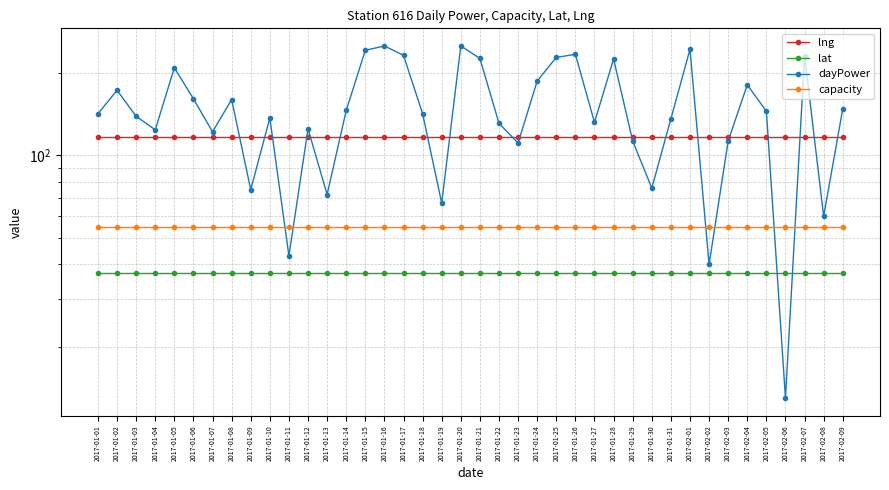

Reading left to right, list all the values displayed in this chart.

lng: 117.2	117.2	117.2	117.2	117.2	117.2	117.2	117.2	117.2	117.2	117.2	117.2	117.2	117.2	117.2	117.2	117.2	117.2	117.2	117.2	117.2	117.2	117.2	117.2	117.2	117.2	117.2	117.2	117.2	117.2	117.2	117.2	117.2	117.2	117.2	117.2	117.2	117.2	117.2	117.2
lat: 37.2	37.2	37.2	37.2	37.2	37.2	37.2	37.2	37.2	37.2	37.2	37.2	37.2	37.2	37.2	37.2	37.2	37.2	37.2	37.2	37.2	37.2	37.2	37.2	37.2	37.2	37.2	37.2	37.2	37.2	37.2	37.2	37.2	37.2	37.2	37.2	37.2	37.2	37.2	37.2
dayPower: 142.0	173.0	139.0	124.0	209.0	161.0	122.0	160.0	75.0	137.0	43.0	125.0	72.0	146.0	242.0	251.0	232.0	142.0	67.0	251.0	226.0	131.0	111.0	187.0	228.0	234.0	132.0	225.0	113.0	76.0	136.0	244.0	40.0	113.0	181.0	145.0	13.0	231.0	60.0	148.0
capacity: 55.0	55.0	55.0	55.0	55.0	55.0	55.0	55.0	55.0	55.0	55.0	55.0	55.0	55.0	55.0	55.0	55.0	55.0	55.0	55.0	55.0	55.0	55.0	55.0	55.0	55.0	55.0	55.0	55.0	55.0	55.0	55.0	55.0	55.0	55.0	55.0	55.0	55.0	55.0	55.0